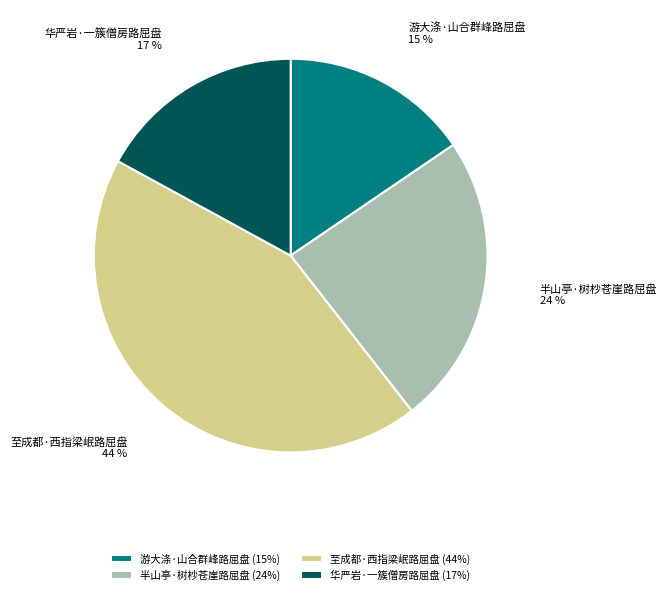

Does 华严岩·一簇僧房路屈盘 account for over 50% of the chart?

No